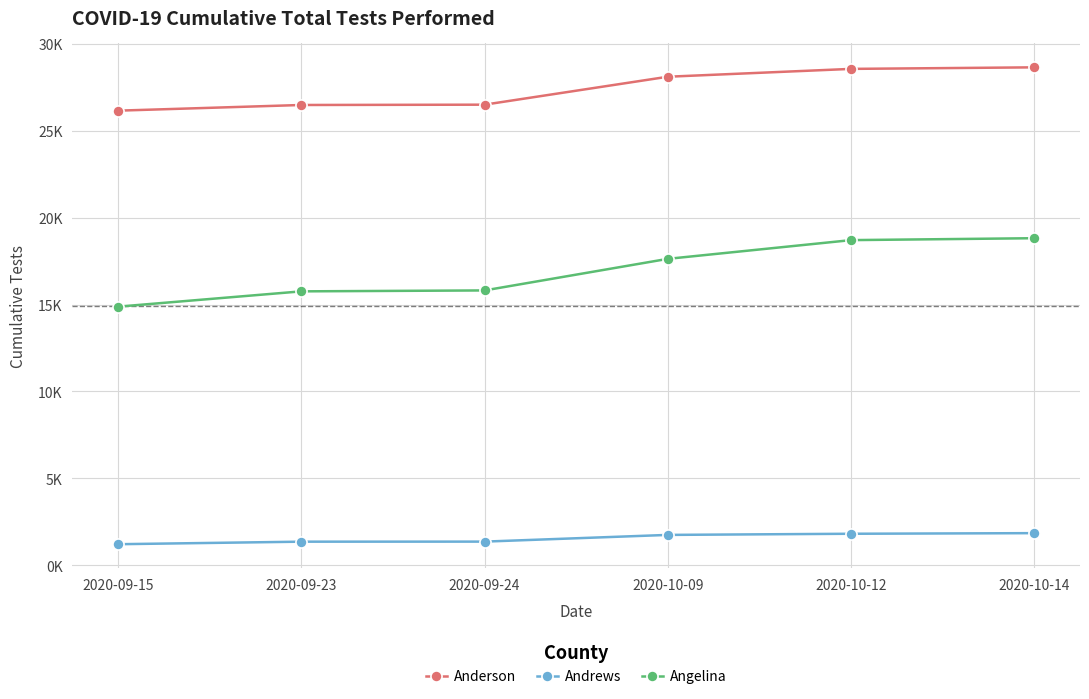

What is the sum of the Andrews values at 2020-09-24 and 2020-10-09?

3120